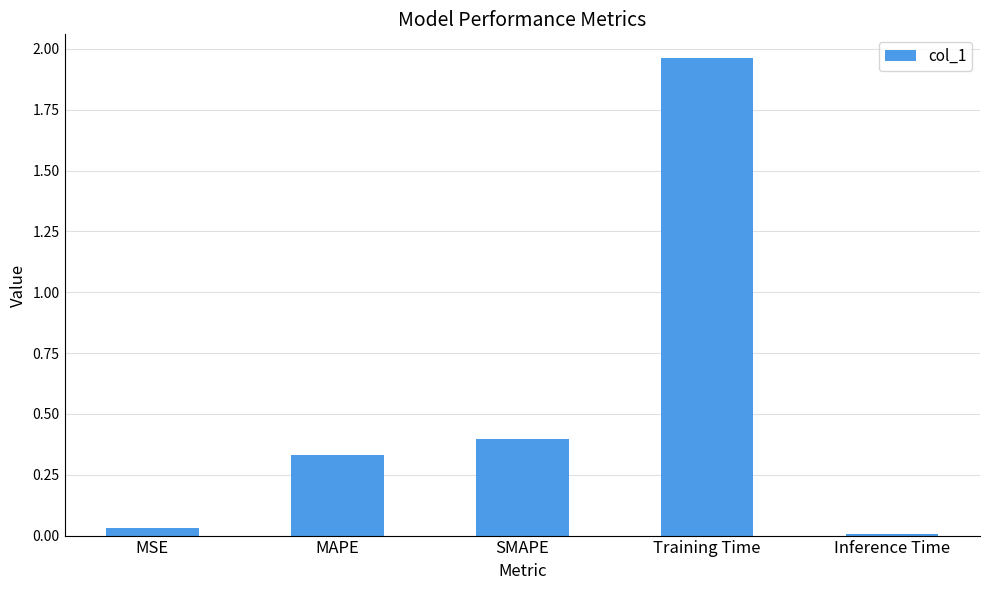

What is the change in value from MSE to Training Time?

+1.9